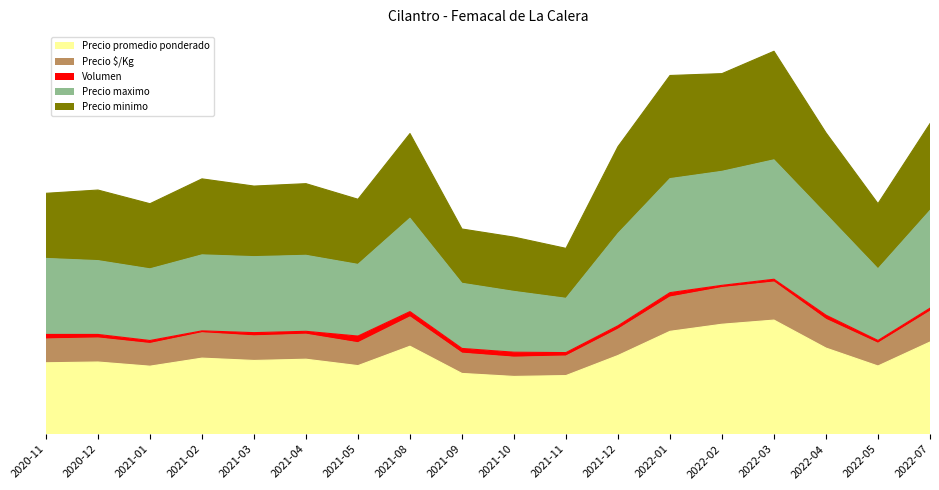

What is the label of the 13th point from the left?

2022-01